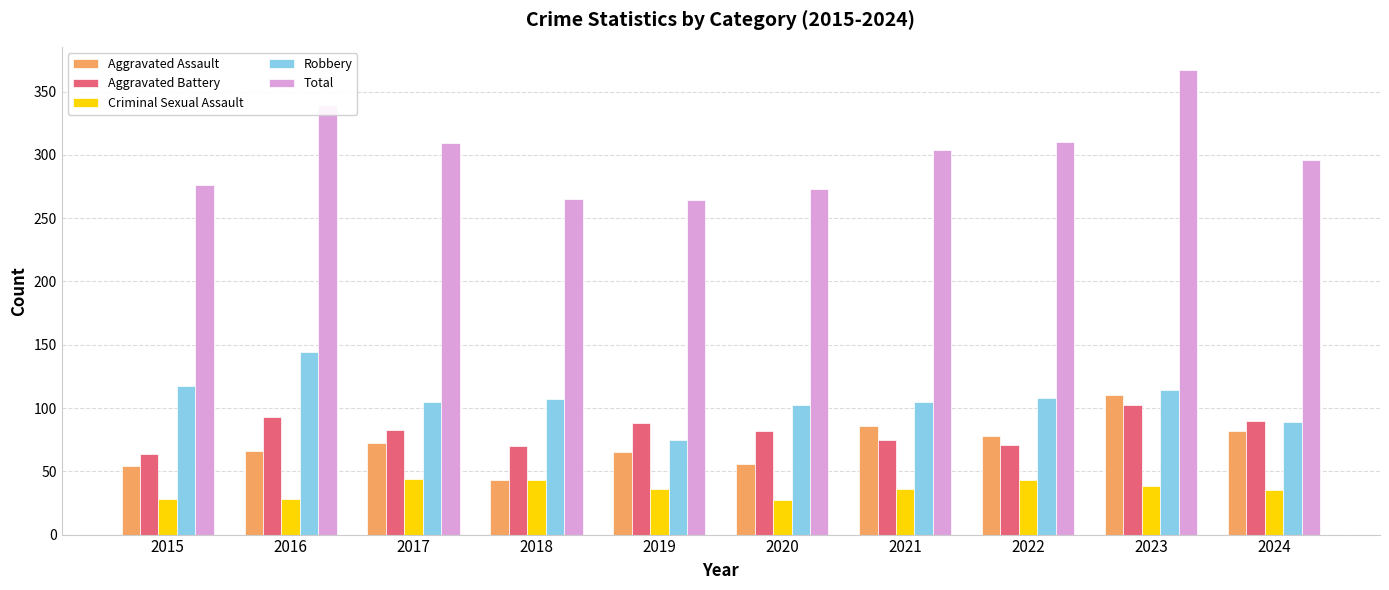

What is the sum of the Aggravated Assault values at 2024 and 2021?

168